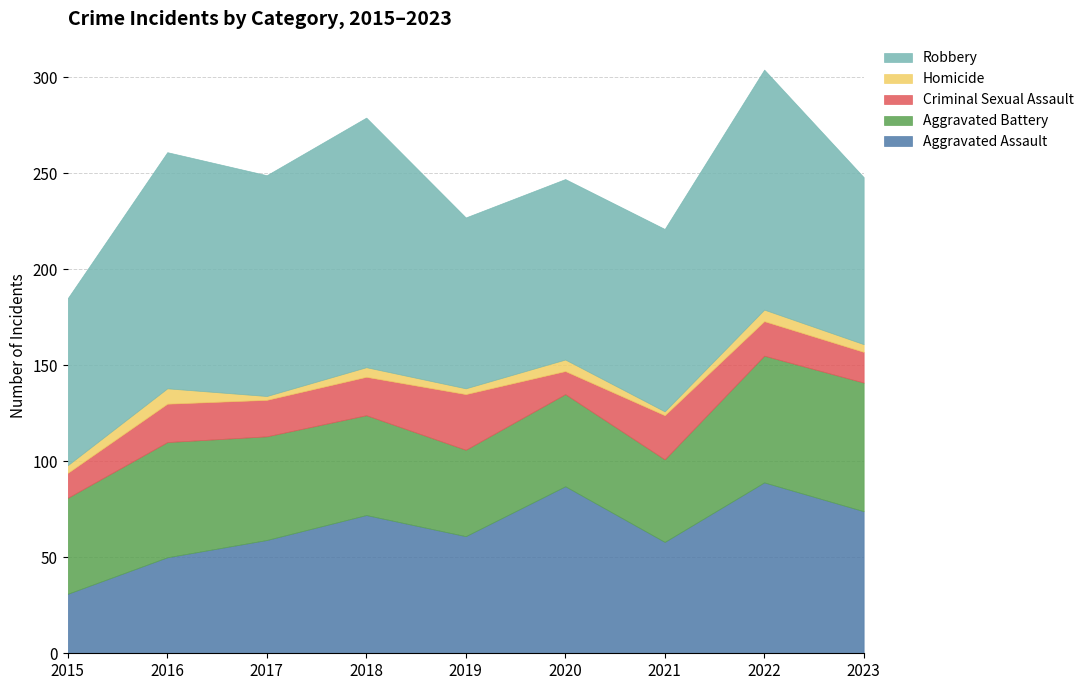

Does the chart have visible grid lines?

Yes